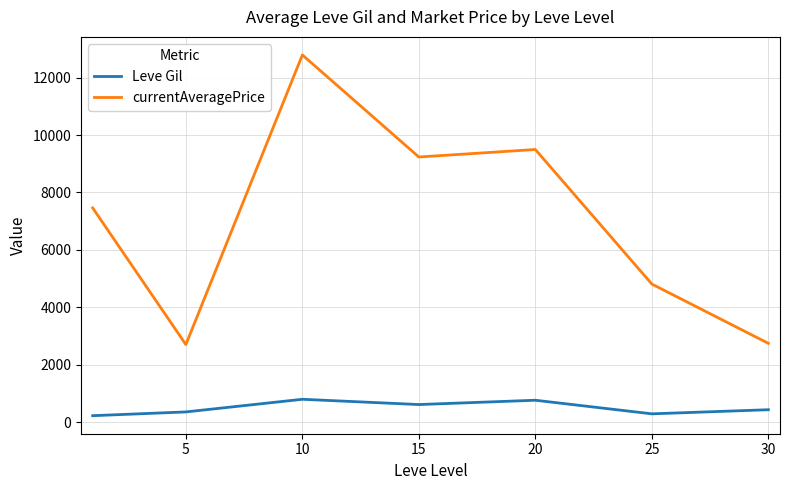

Which series has the largest range (max minus min)?

currentAveragePrice